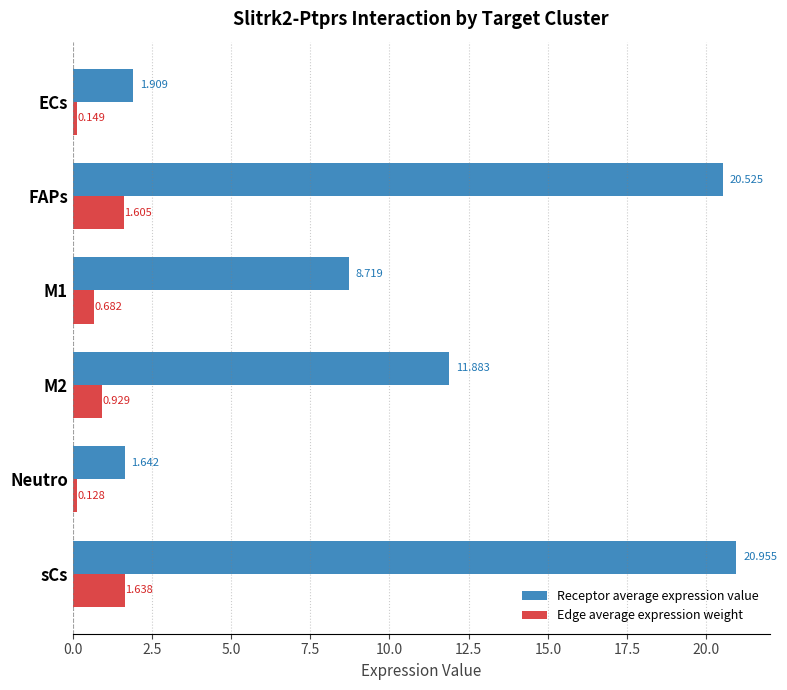

Which label corresponds to the largest value in the chart?

sCs